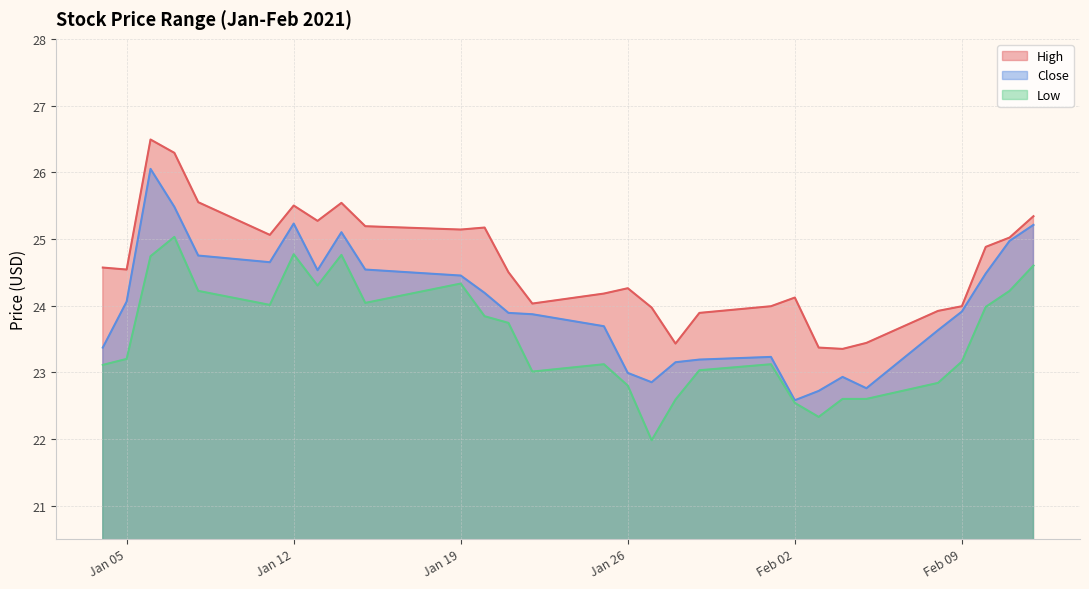

Which category has the lowest value in the Low series?

2021-01-27